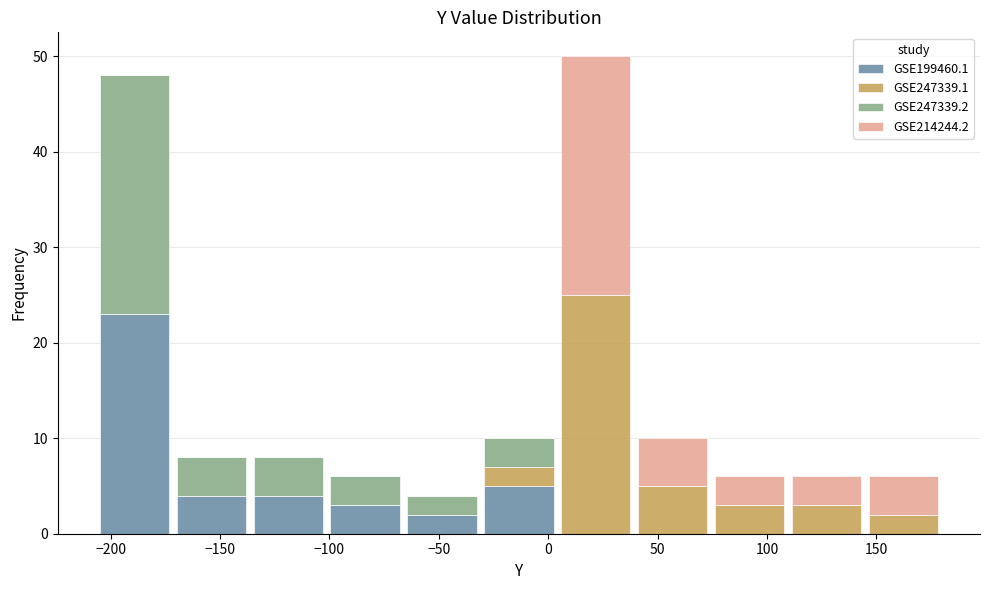

What is the total height of the stacked bar covering -100 to -65 on the x-axis? Neither the bar edges nor the heights are printed on the chart, so give them approximately, as read against the axes.

6